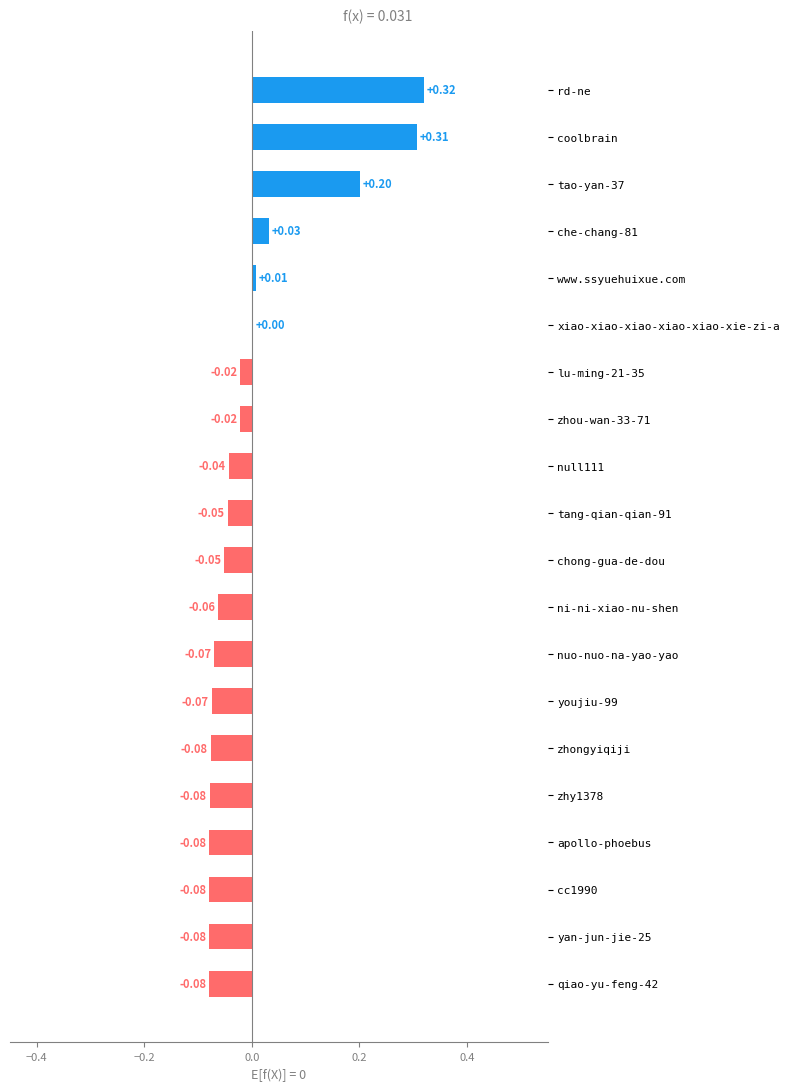

Which label corresponds to the largest value in the chart?

rd-ne